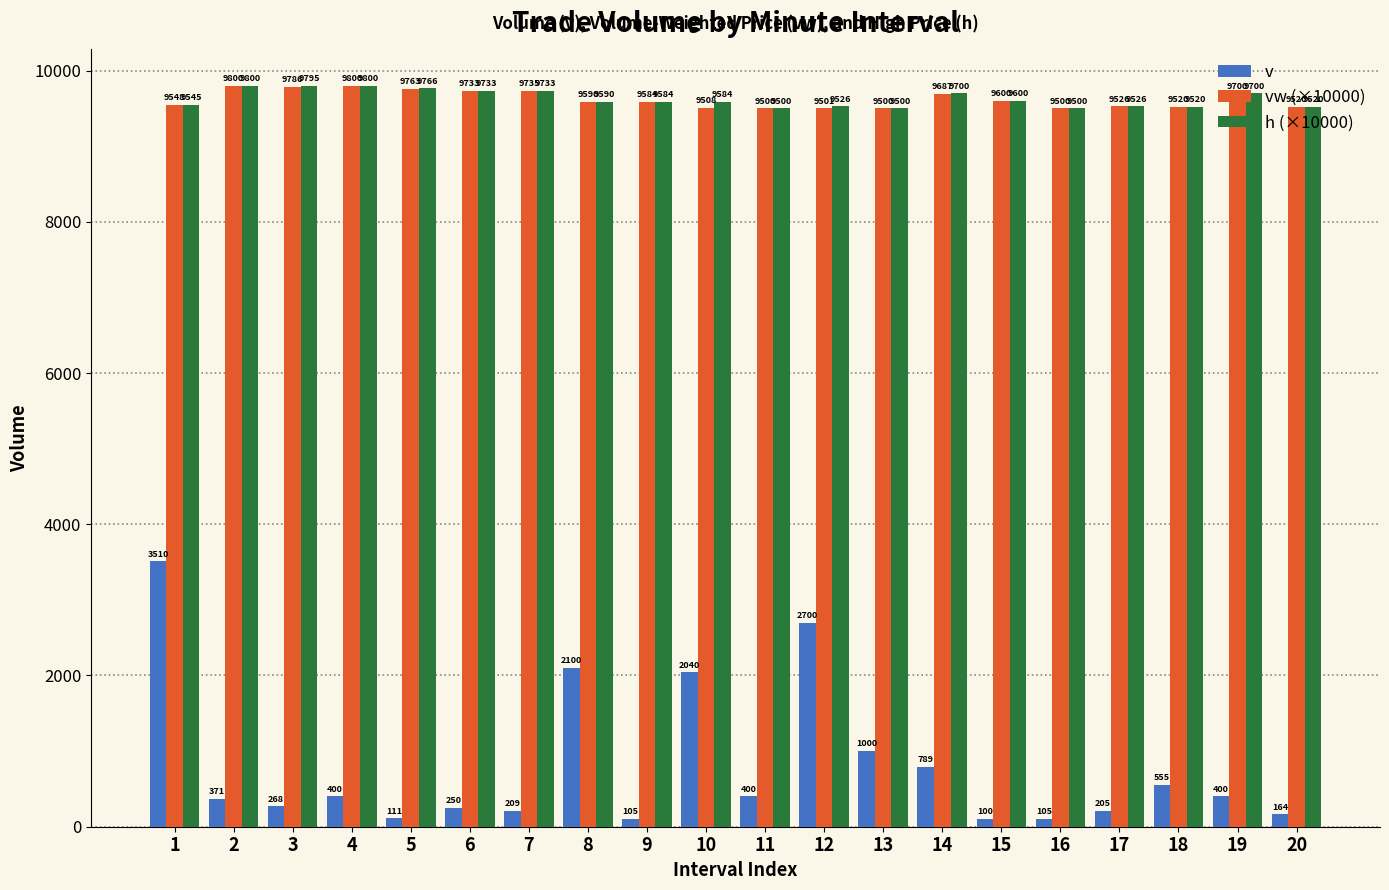

What is the smallest value displayed?

100